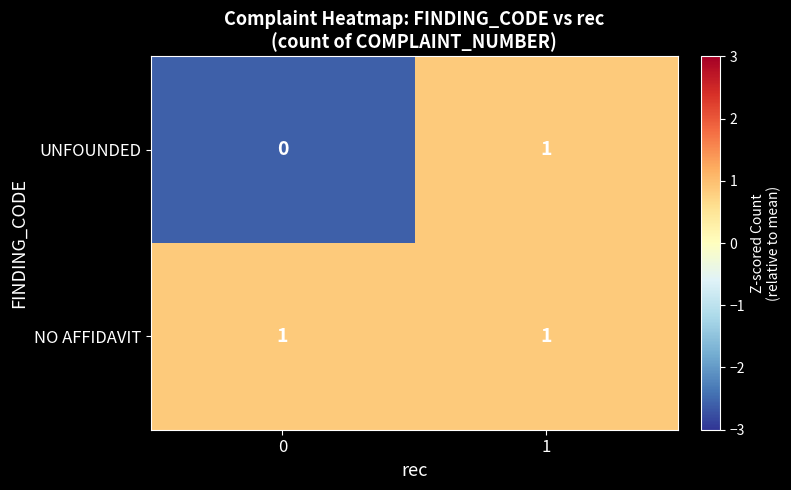

List the labels in order of UNFOUNDED value, smallest first.

0, 1